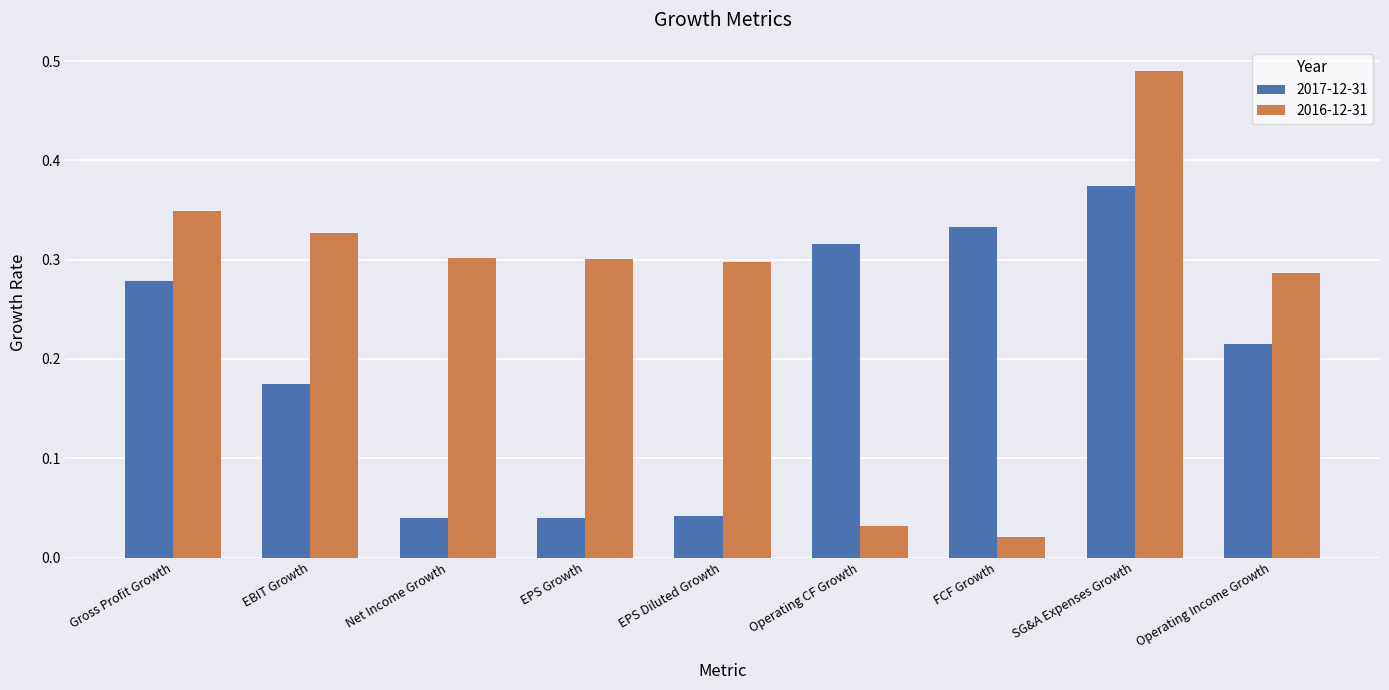

The 2017-12-31 series shows 0.5 at SG&A Expenses Growth. True or false?

False